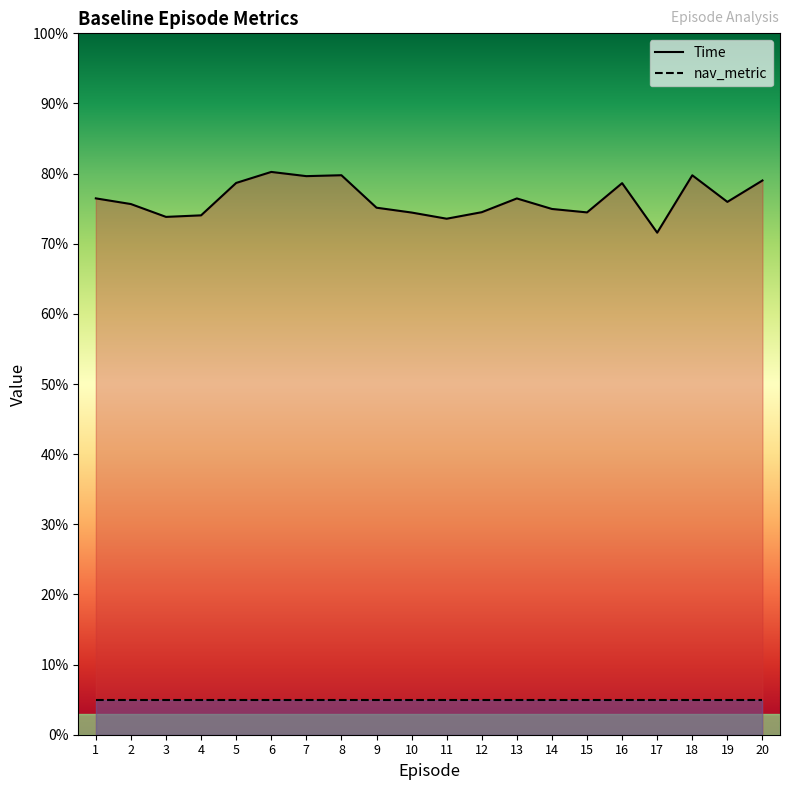

What is the maximum value shown in the chart?

8.0